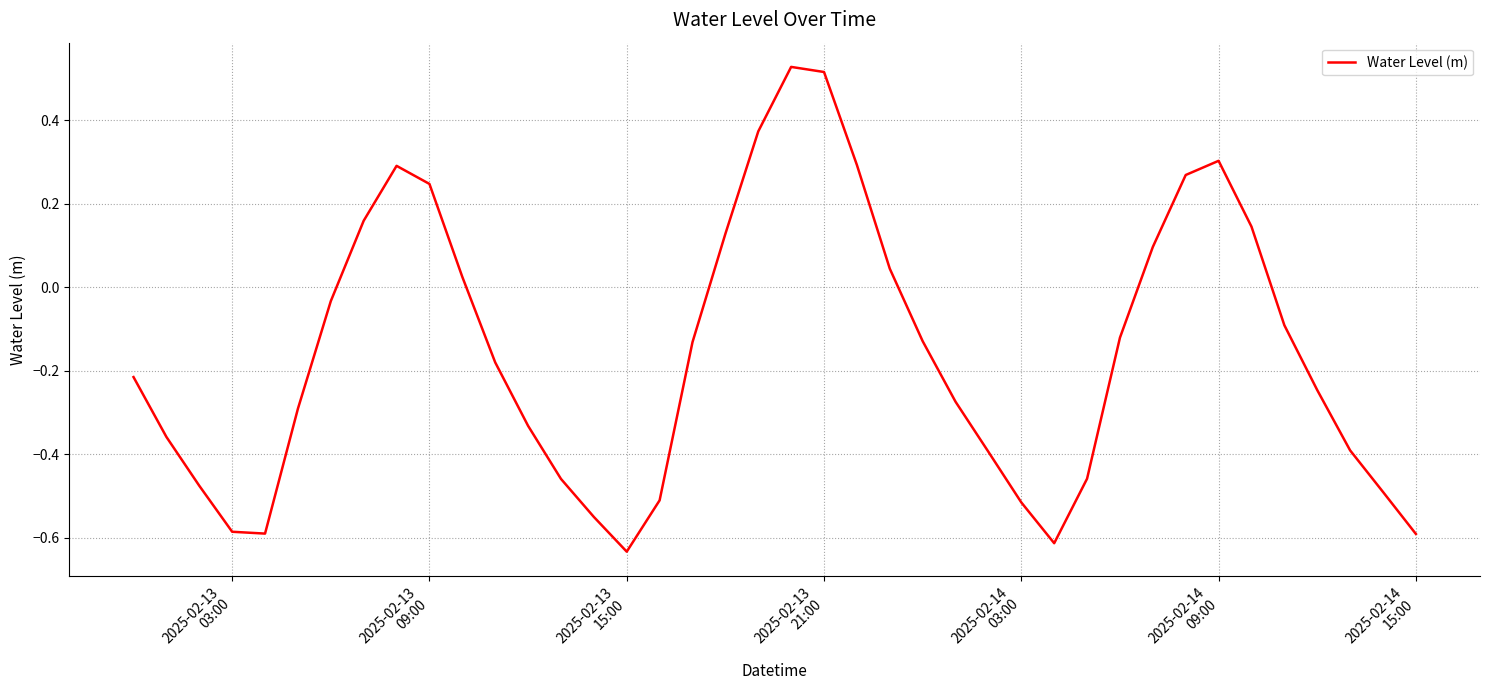

What is the difference between the maximum and minimum values?

1.2